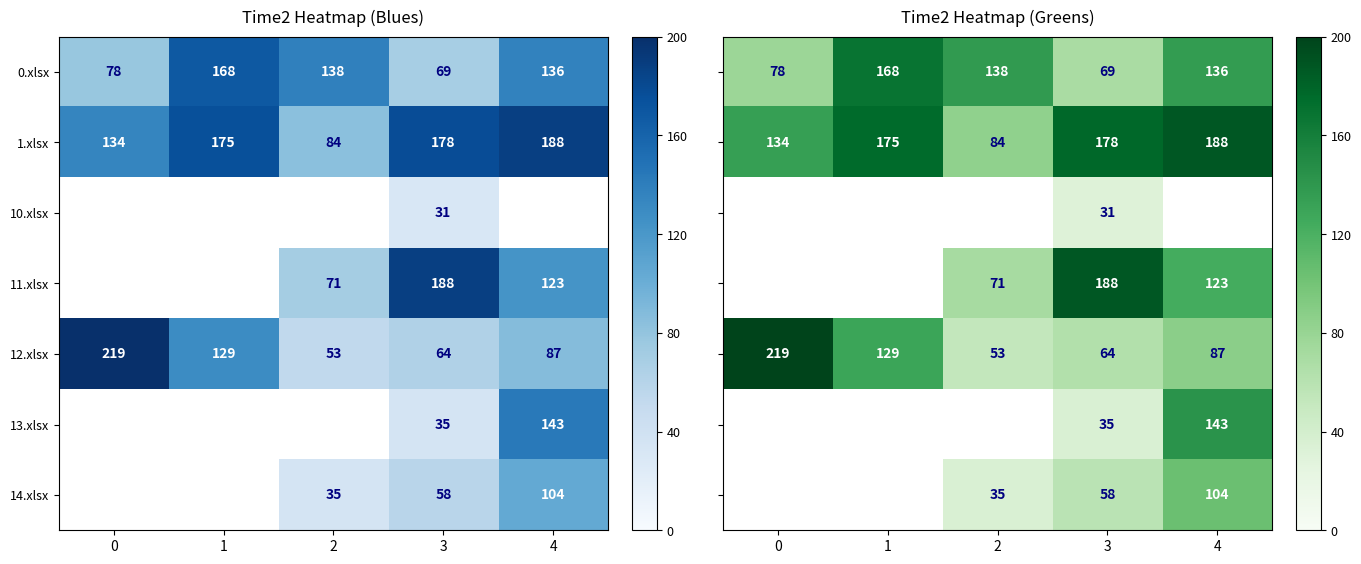

How many distinct data groups are displayed?

7